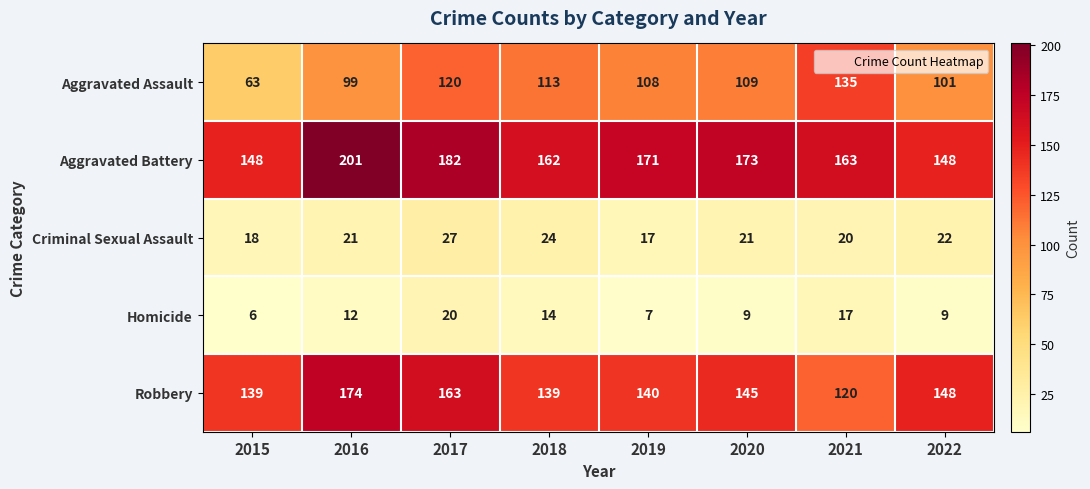

Rank the series by their maximum value, from highest to lowest.

Aggravated Battery, Robbery, Aggravated Assault, Criminal Sexual Assault, Homicide